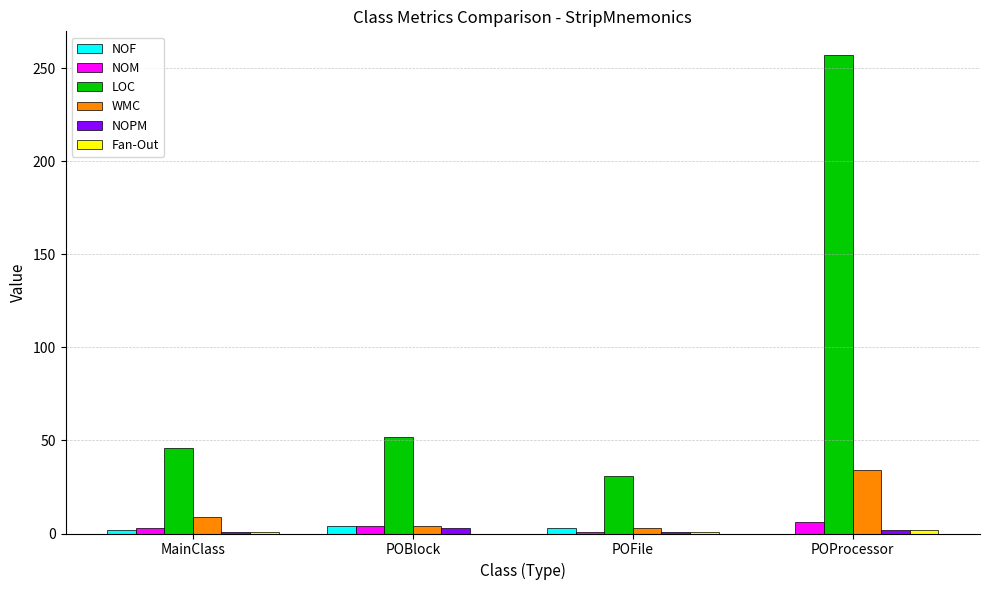

What is the average value of the NOF series?

2